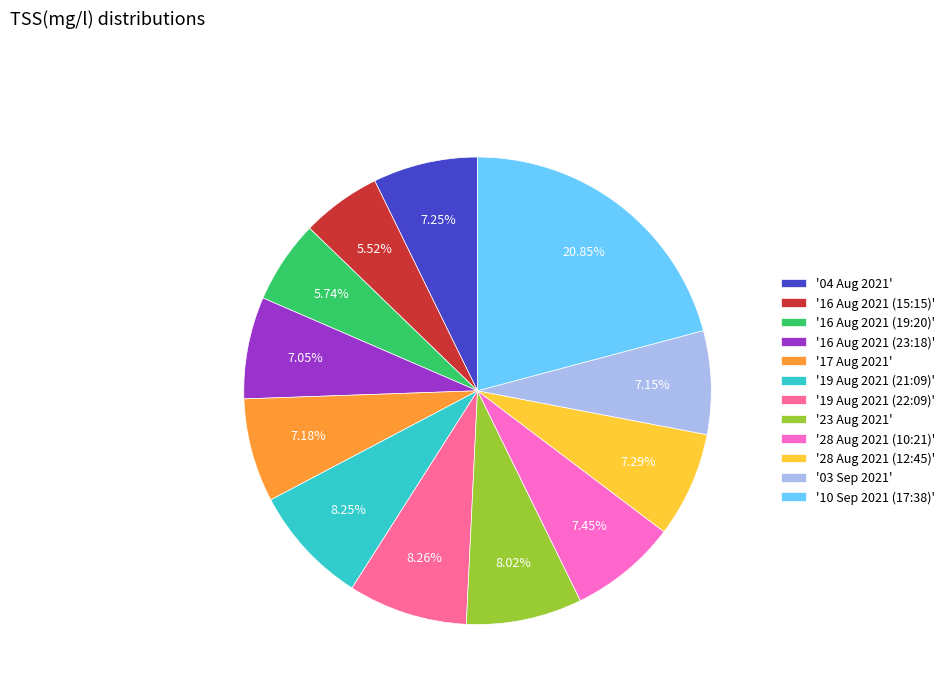

Does any single category account for the majority?

No